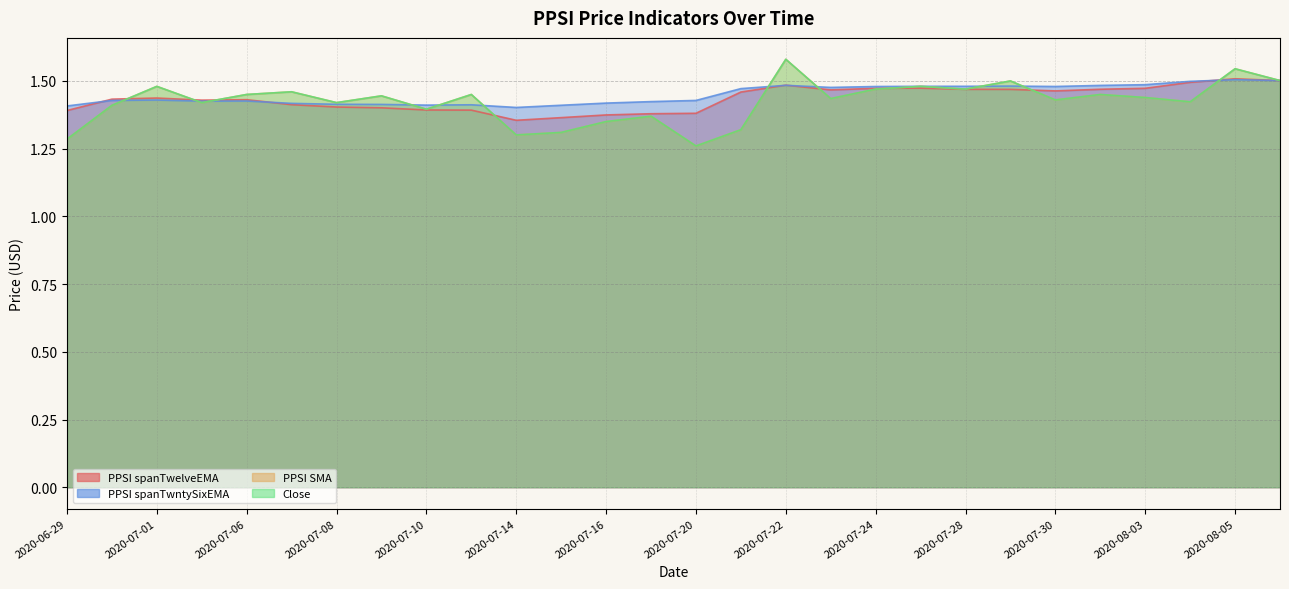

Which series has the largest range (max minus min)?

PPSI SMA